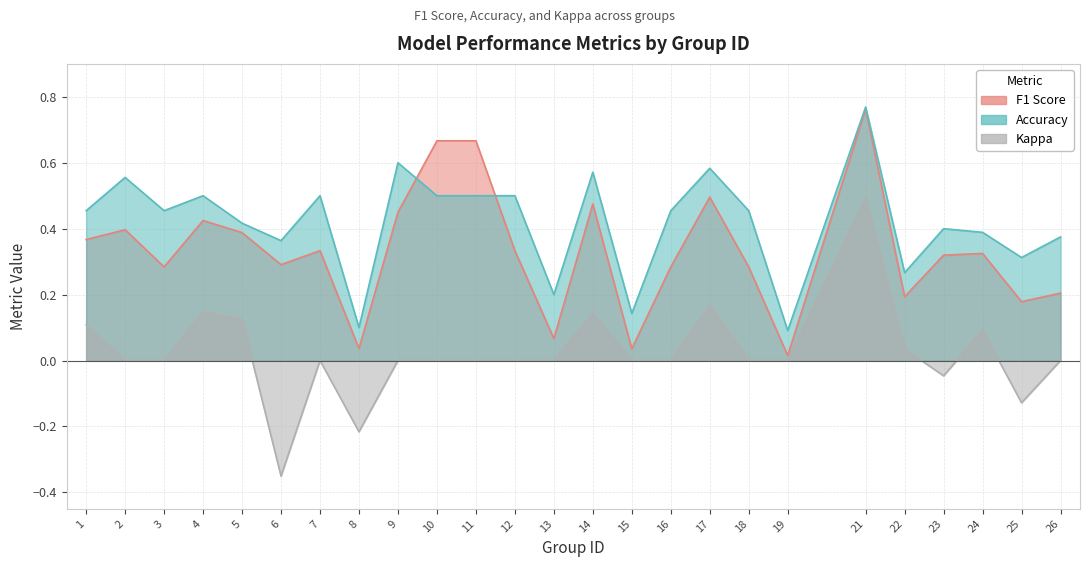

Does the chart have visible grid lines?

Yes